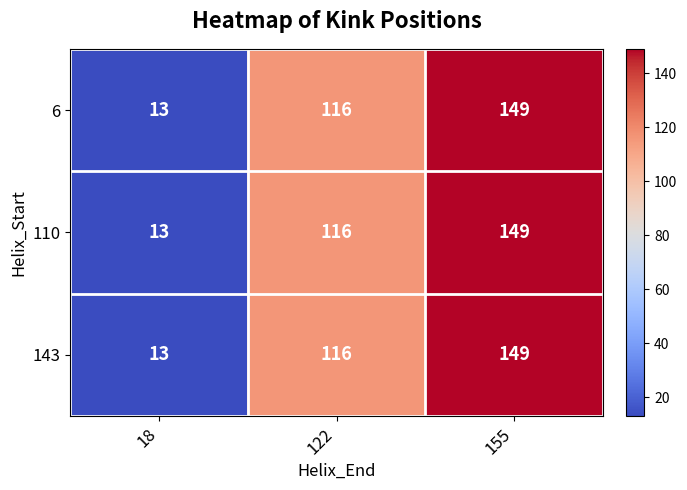

Which label corresponds to the smallest value in the chart?

18